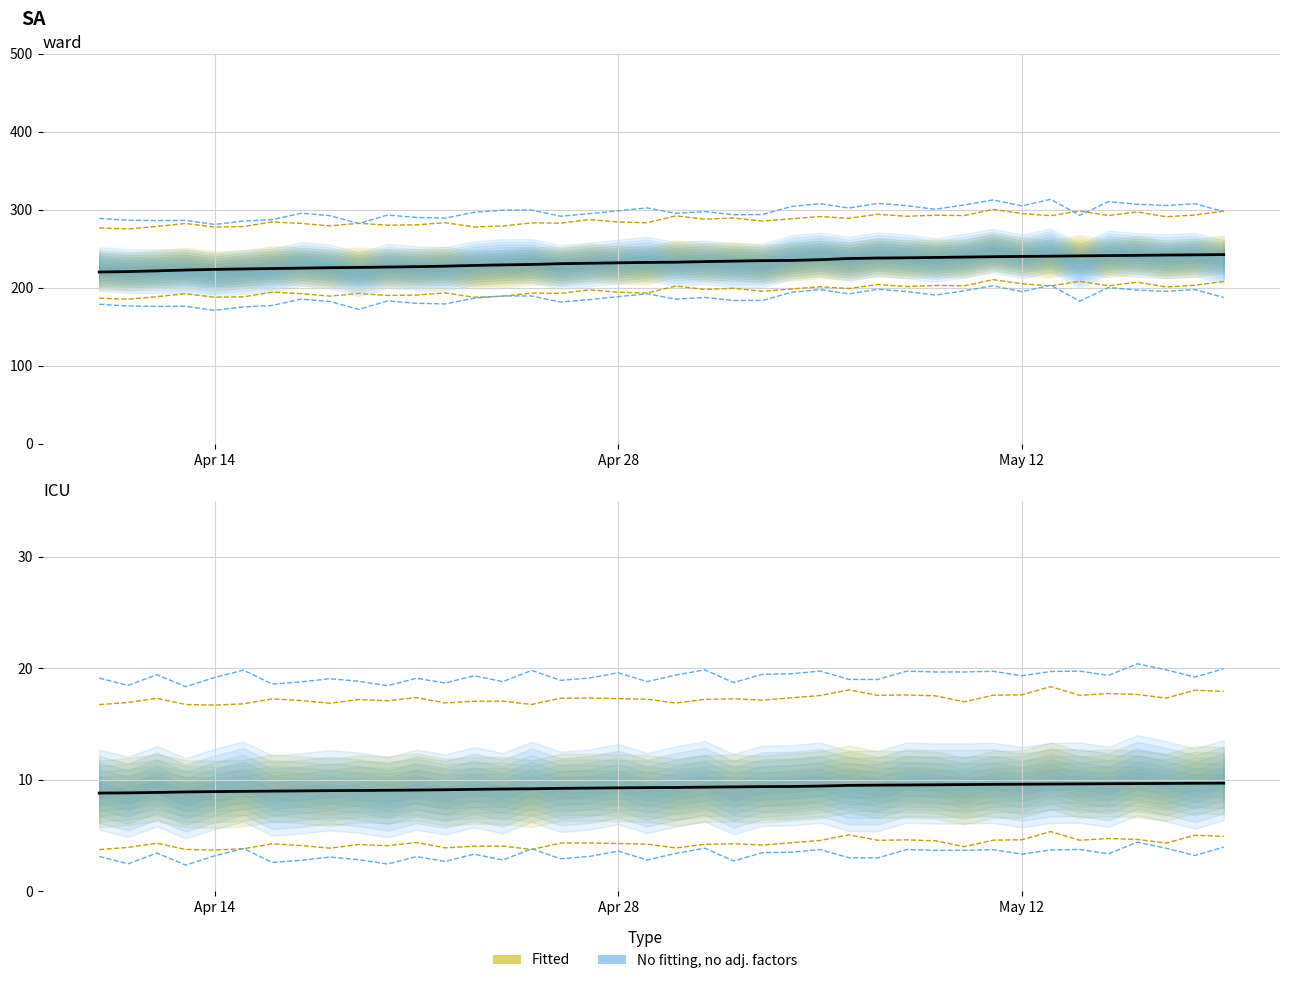

Count the number of categories in the chart.

40